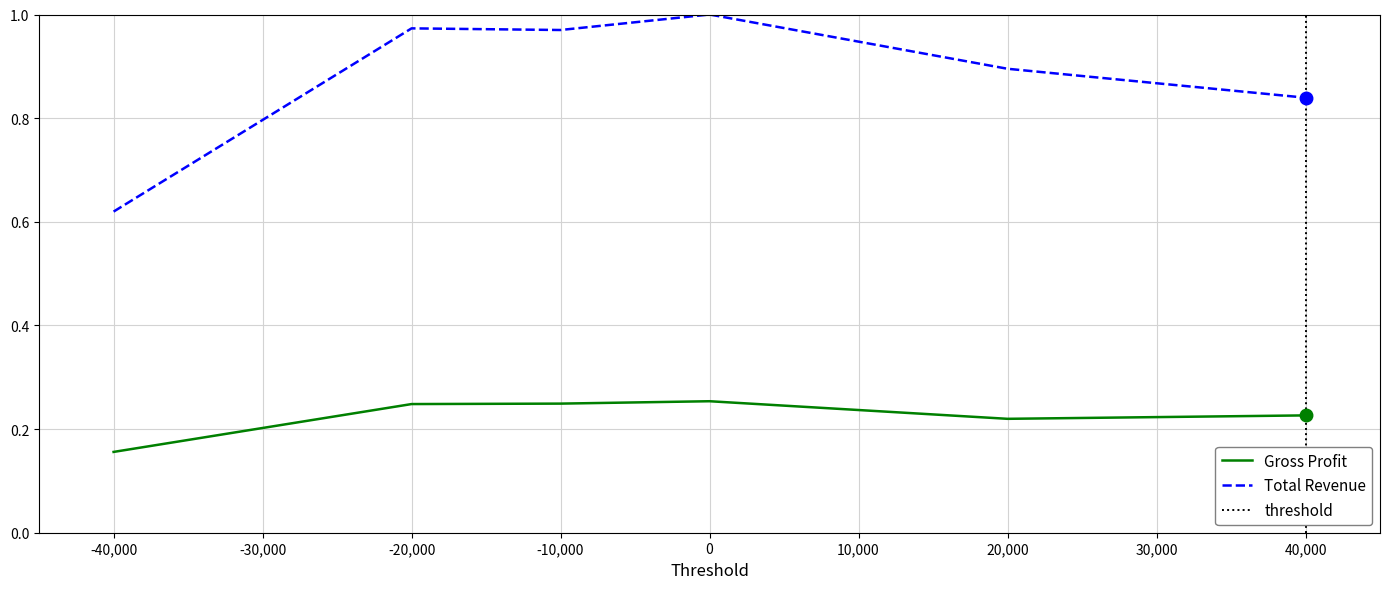

How many Gross Profit values are between 0 and 1?

6